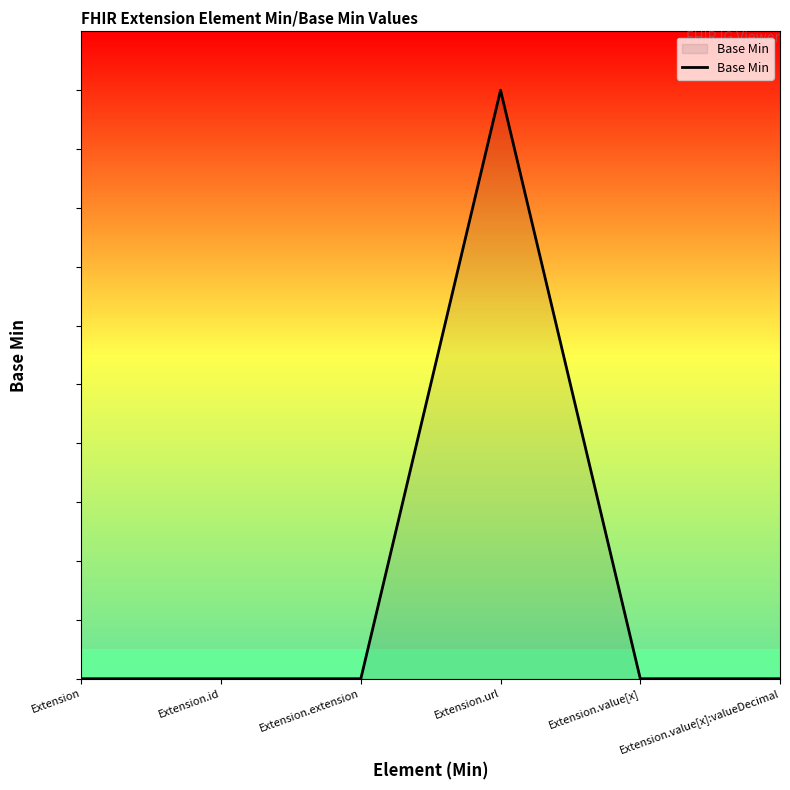

Does the chart display data point markers on the line(s)?

No